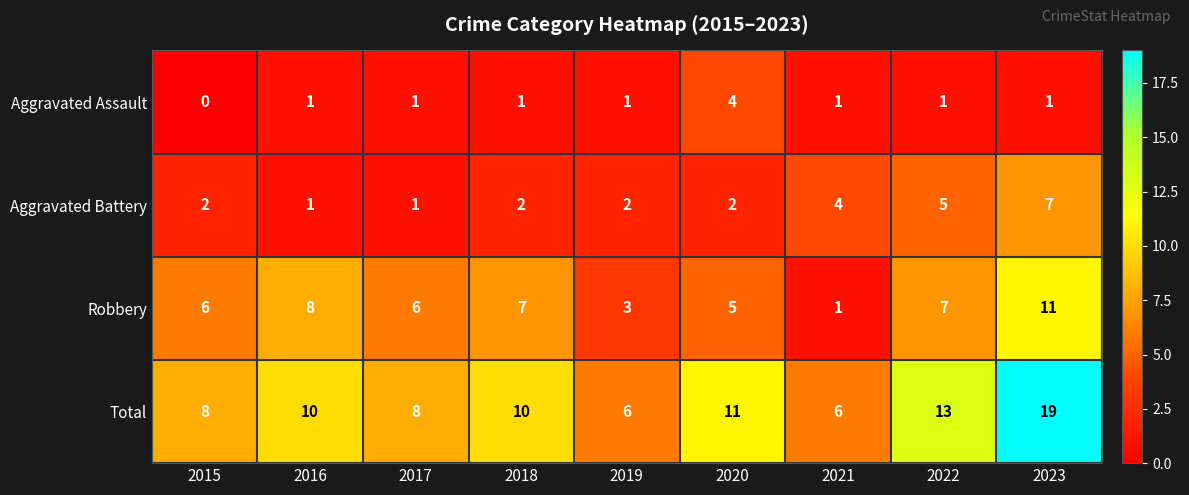

Which series has the largest total across all categories?

Total